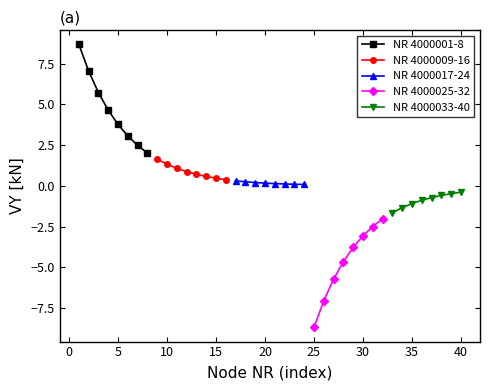

What is the value of the NR 4000001-8 point at the 7th from the left?

2.5